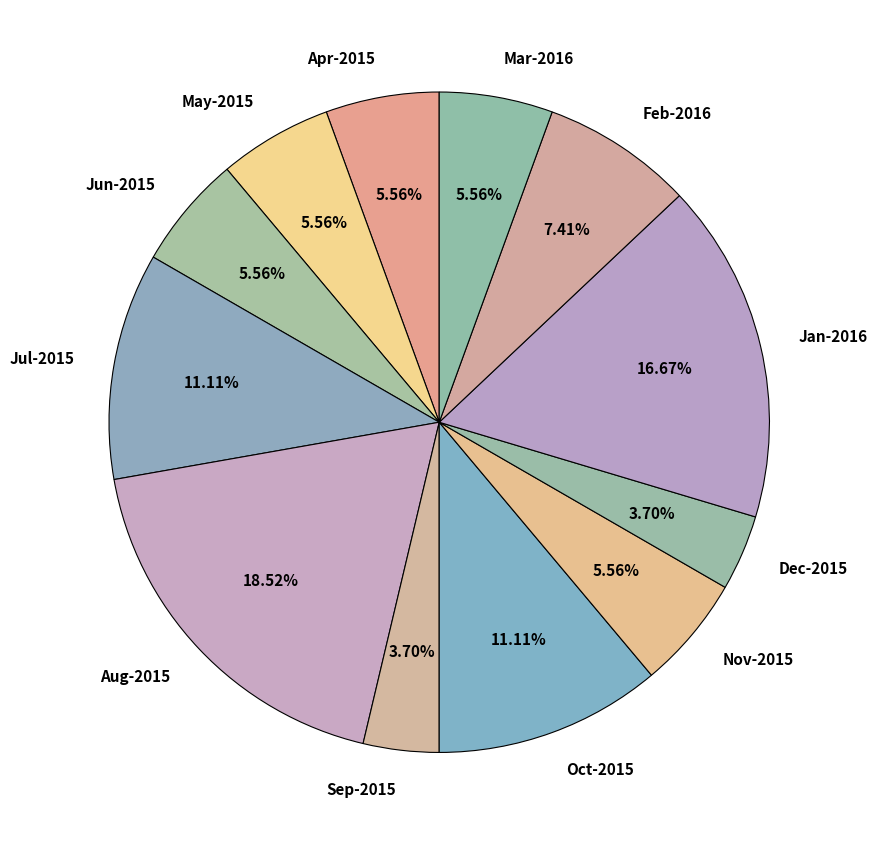

How many segments does this pie chart have?

12